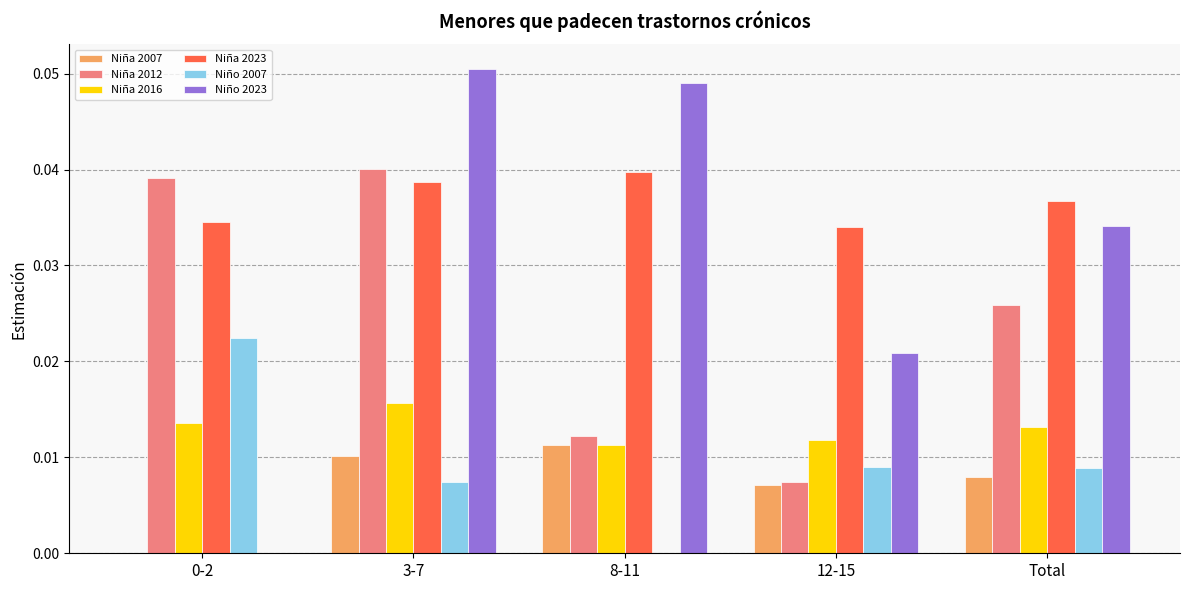

Which series changed the most between 0-2 and 3-7?

Niño 2023